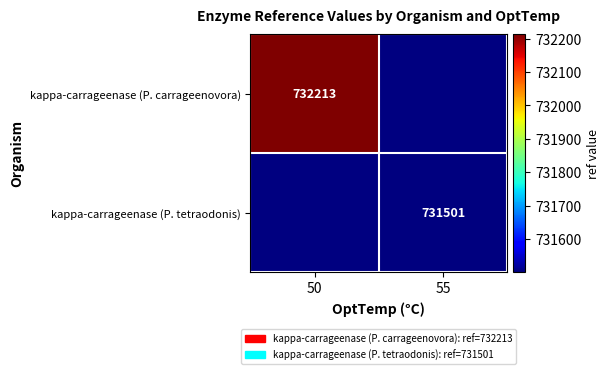

How many distinct data groups are displayed?

2